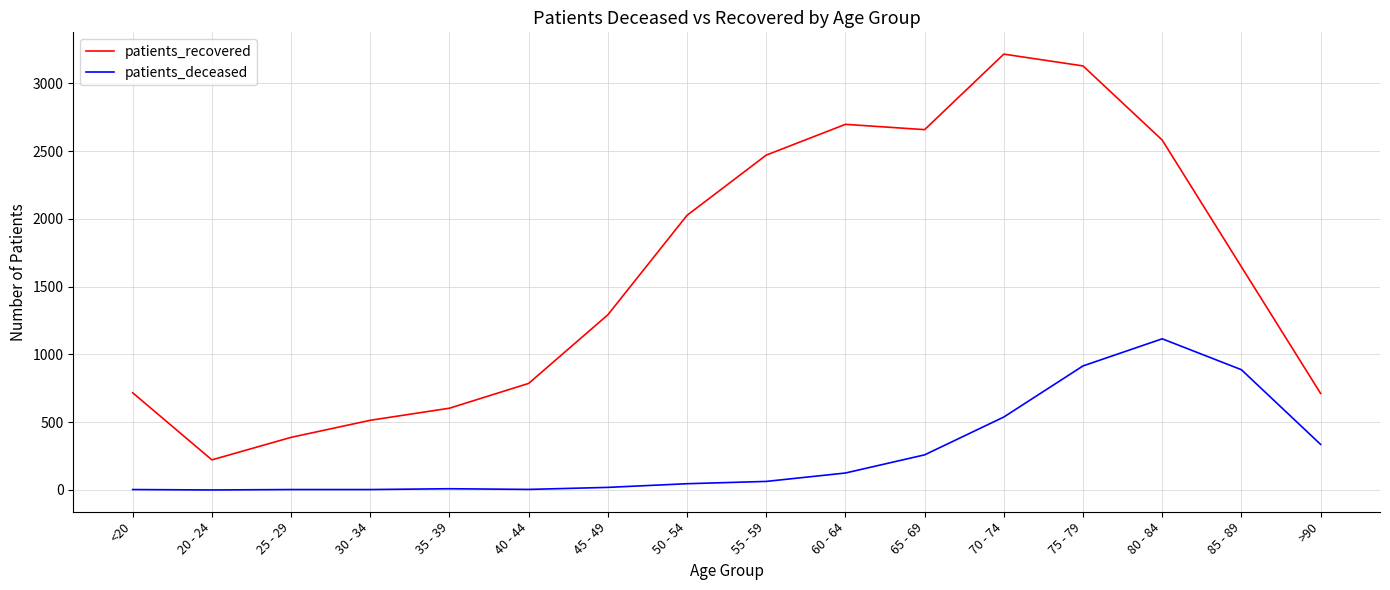

What is the sum of the patients_recovered values at 30 - 34 and 35 - 39?

1117